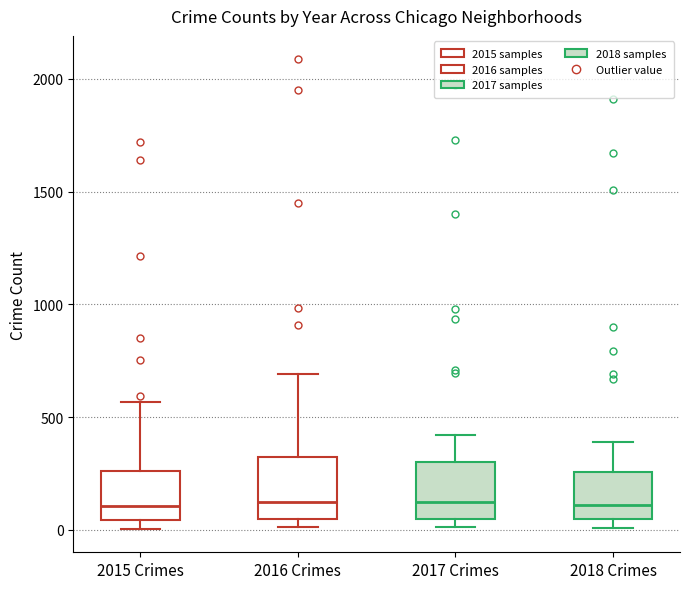

Reading left to right, read every box against the y-axis: the position of its median line, the range the box covers, and the ends of its whiskers. The values are not printed on the chart, so give them approximately, as read against the axis.

2015 Crimes: median 100, box 50 to 250, whiskers 0 to 550
2016 Crimes: median 150, box 50 to 300, whiskers 0 to 700
2017 Crimes: median 100, box 50 to 300, whiskers 0 to 400
2018 Crimes: median 100, box 50 to 250, whiskers 0 to 400